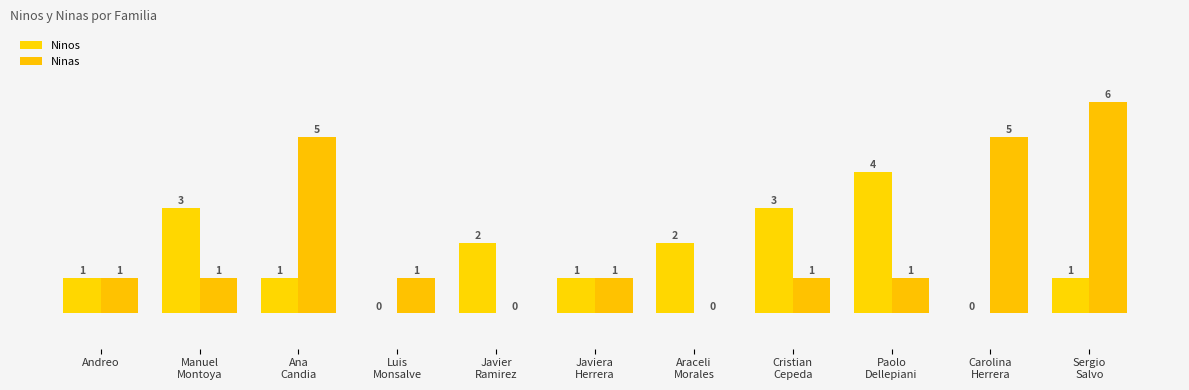

At which category does the chart reach its peak across all series?

Sergio
Salvo